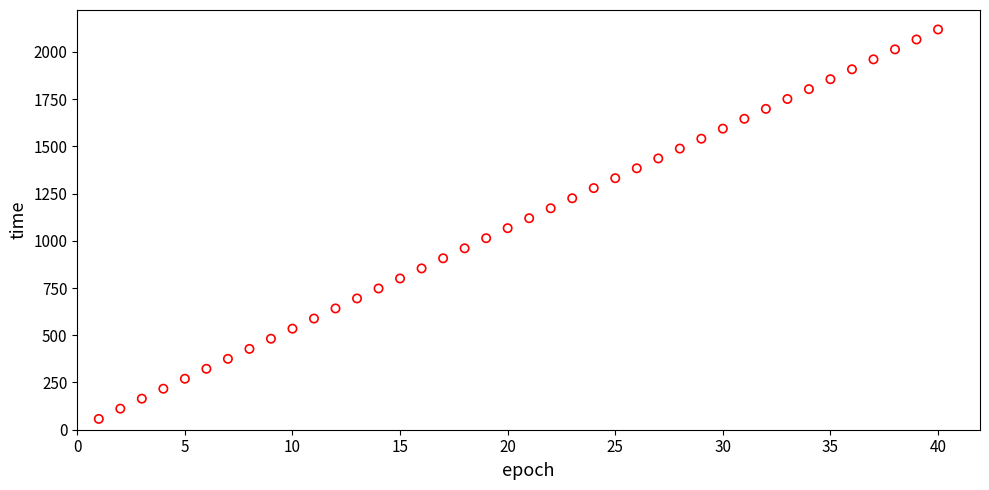

What is the range of X values (max minus min)?

39.0